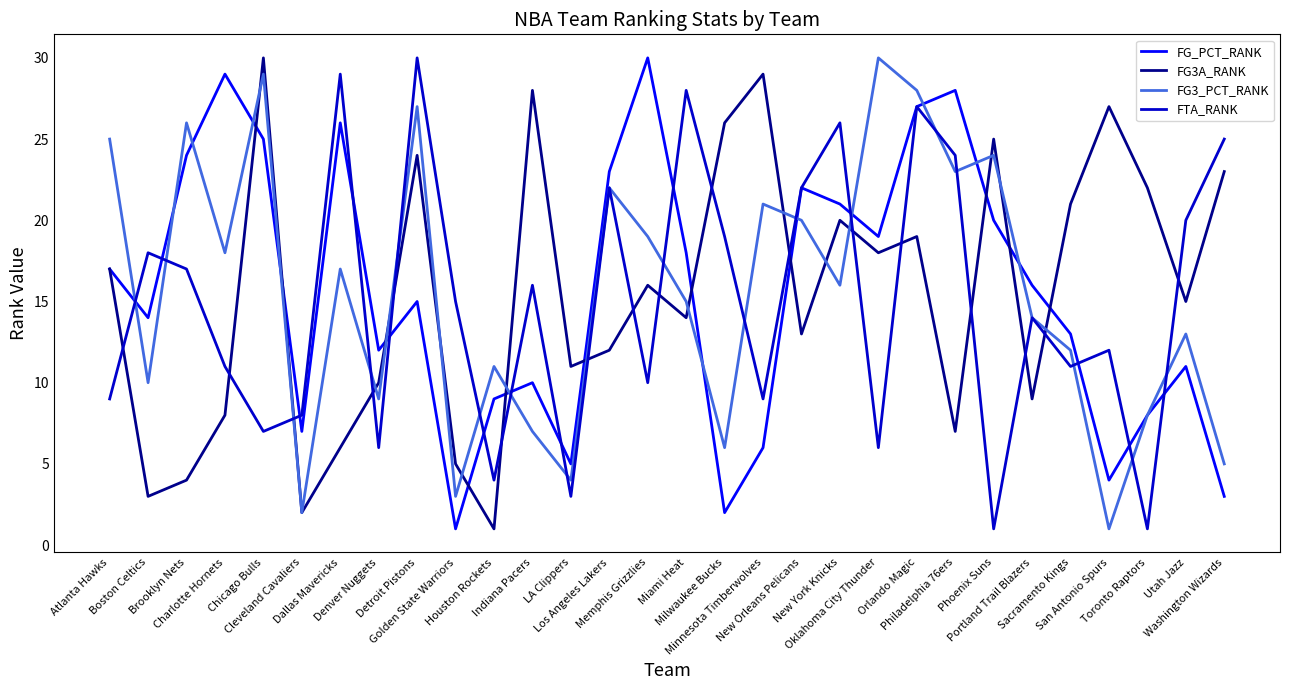

What is the spread (max minus min) of values at Dallas Mavericks?

23